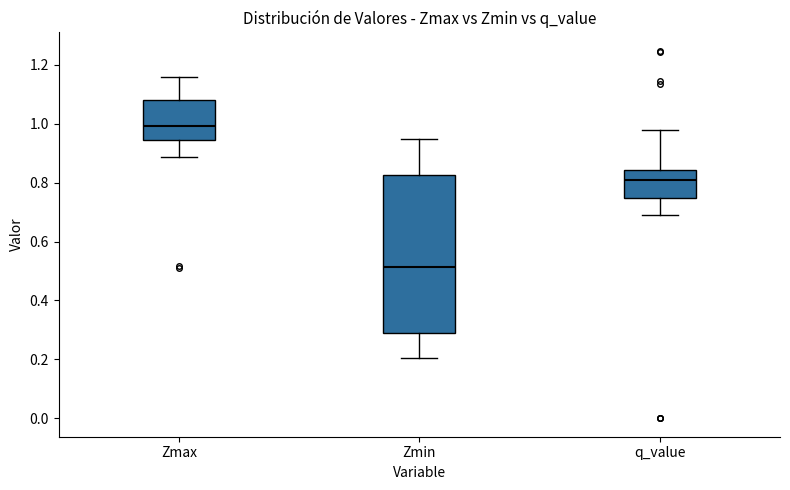

Which box has the highest median line?

Zmax